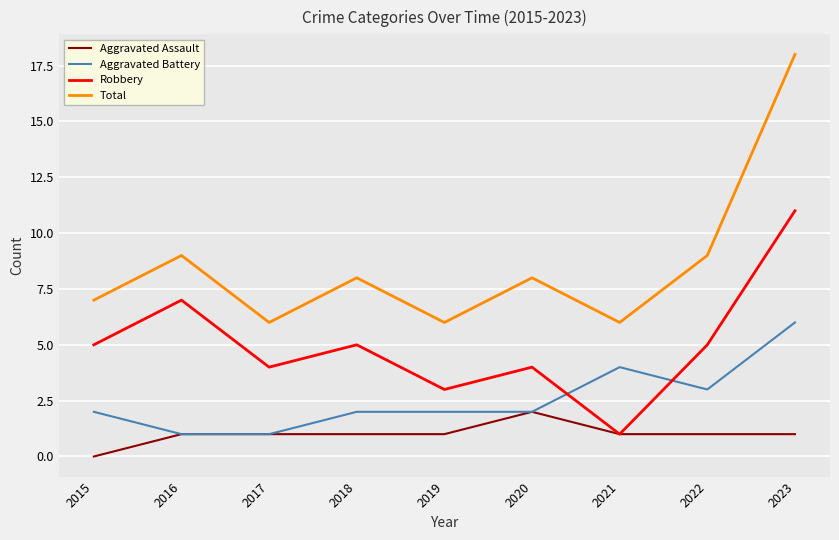

True or false: Aggravated Assault and Total intersect in this chart.

False